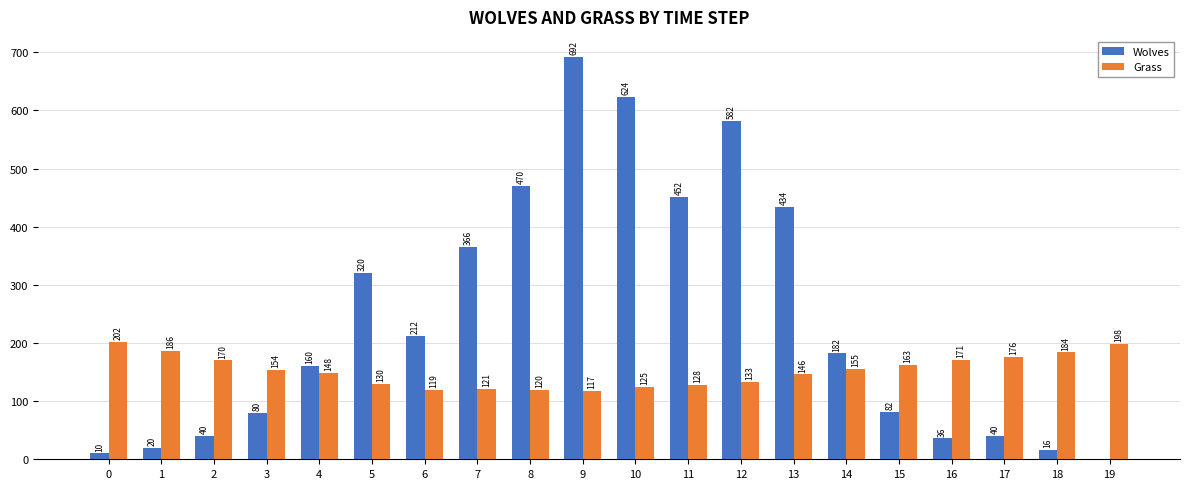

Which series has the widest spread of values?

Wolves